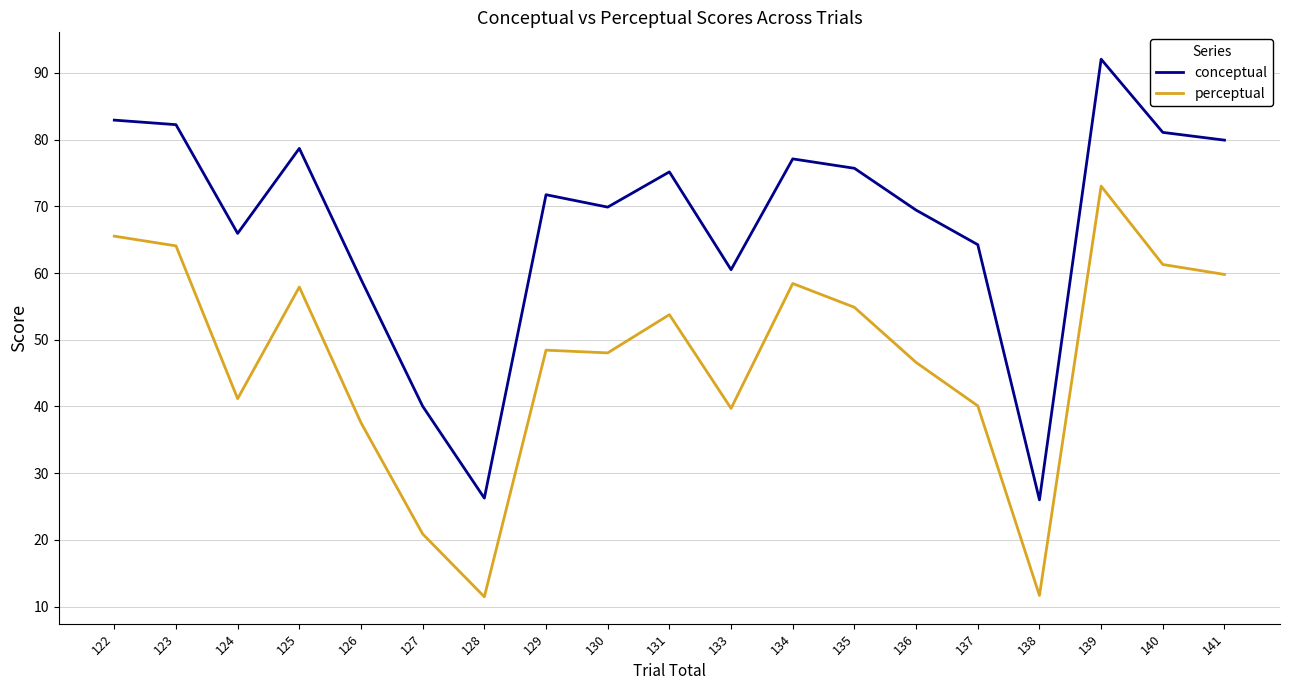

What are all the series names shown in the legend?

conceptual, perceptual